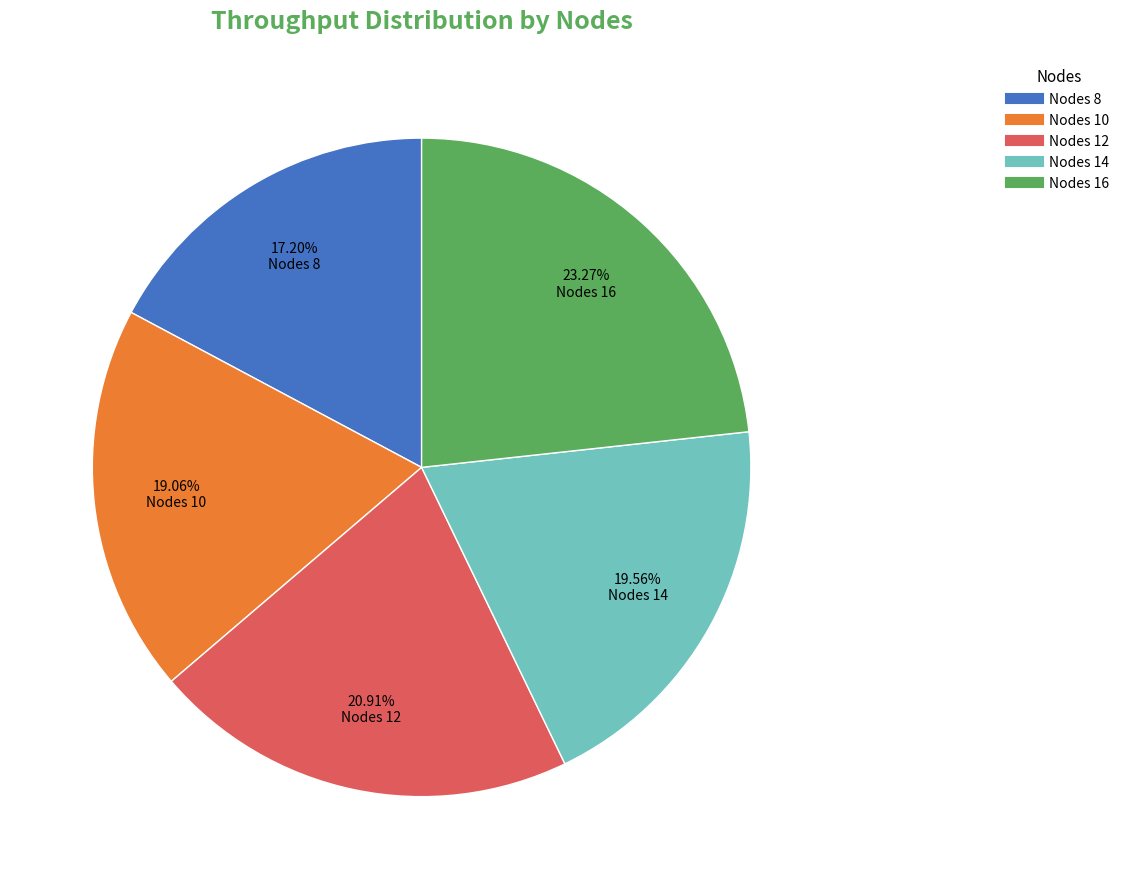

To the nearest percent, what is the average slice percentage?

20%